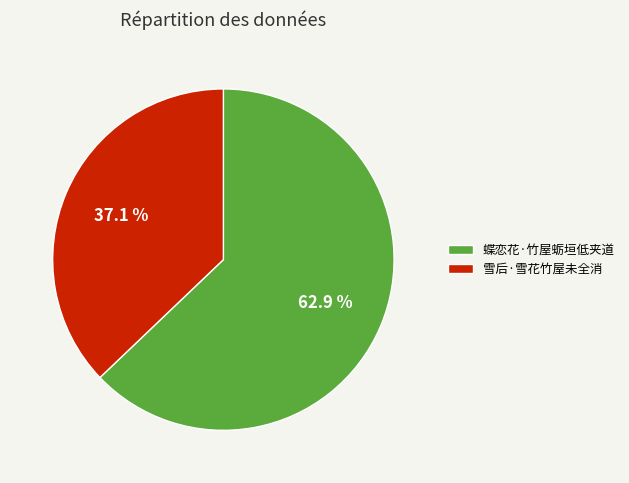

To the nearest percent, what percentage of the pie is 蝶恋花·竹屋蛎垣低夹道?

63%